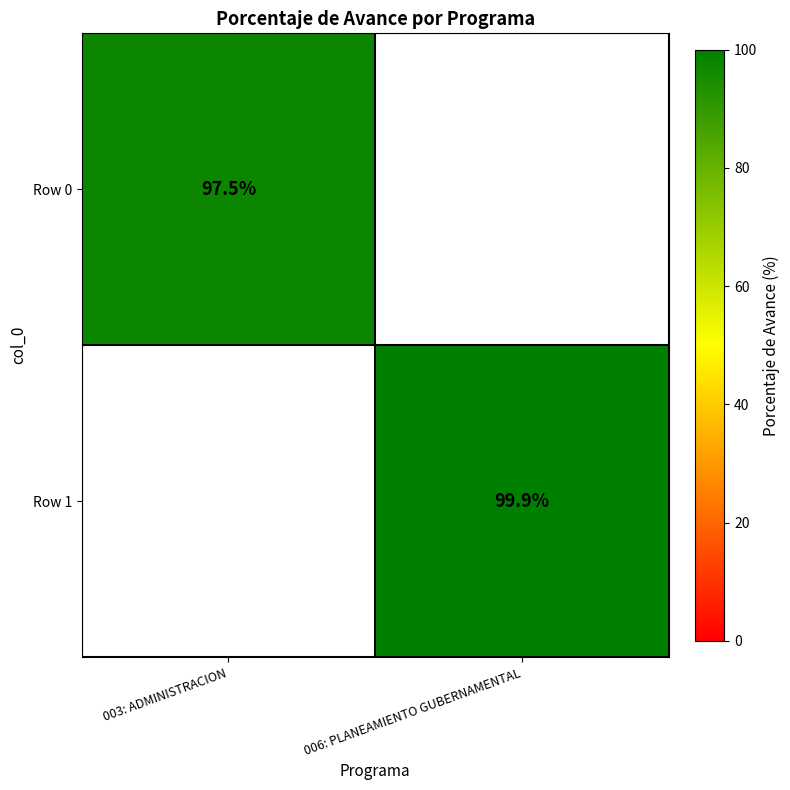

Is the value of Row 0 at 003: ADMINISTRACION greater than the value of Row 1 at 006: PLANEAMIENTO GUBERNAMENTAL?

No